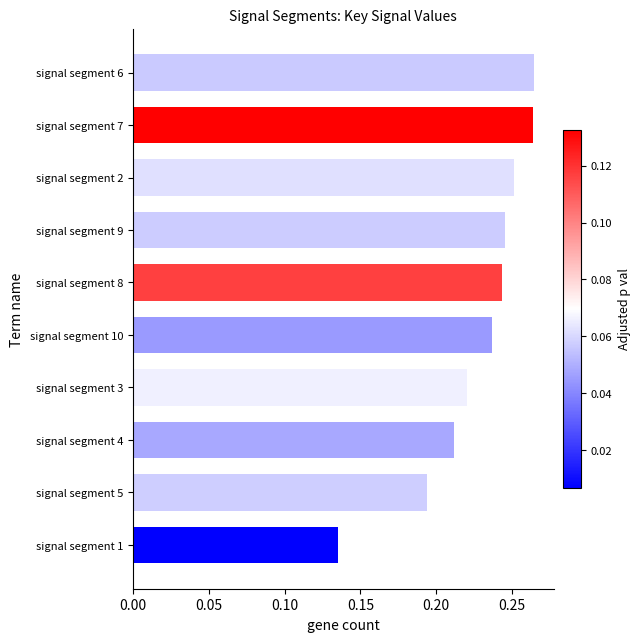

Count the values in the range 0 to 1.

10